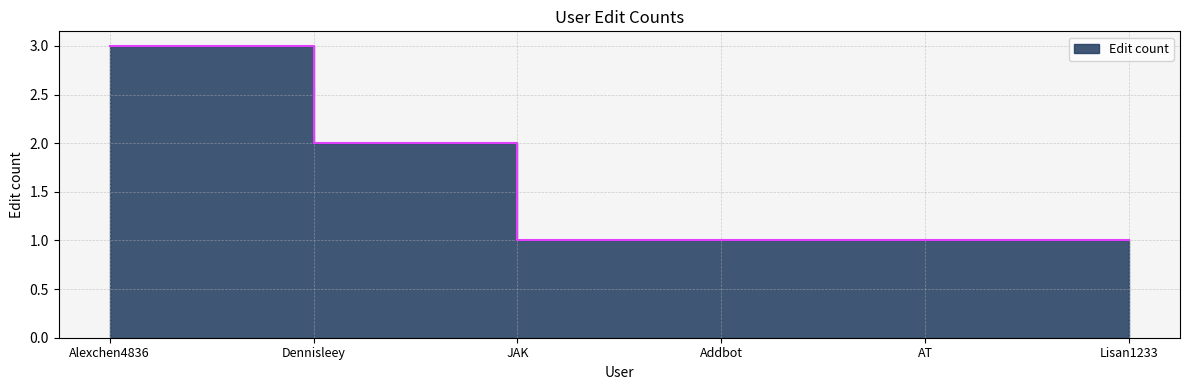

Does the chart display data point markers on the line(s)?

No